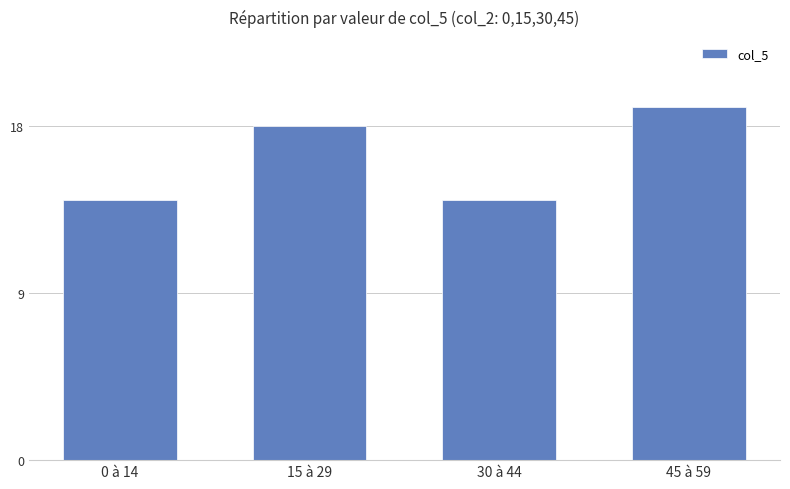

True or false: the data shows 18 at 15 à 29.

True